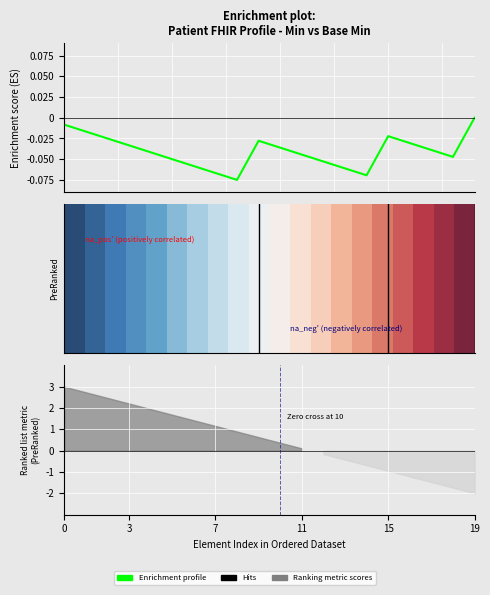

Which has a higher value, 7 or 15?

15